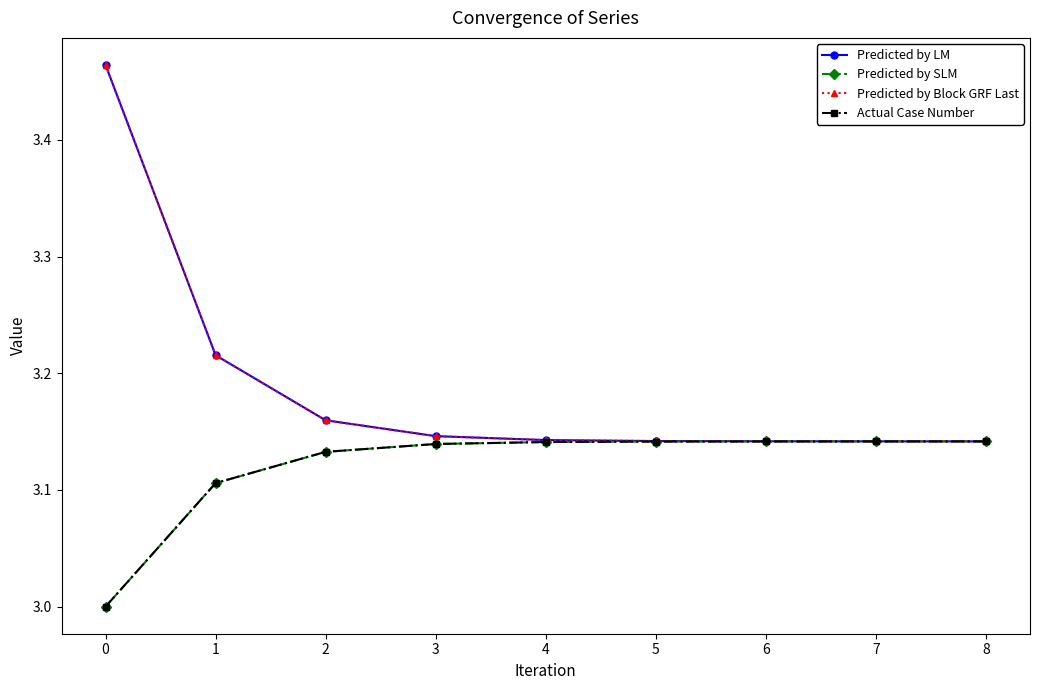

Is this an area chart (filled region under the line)?

No